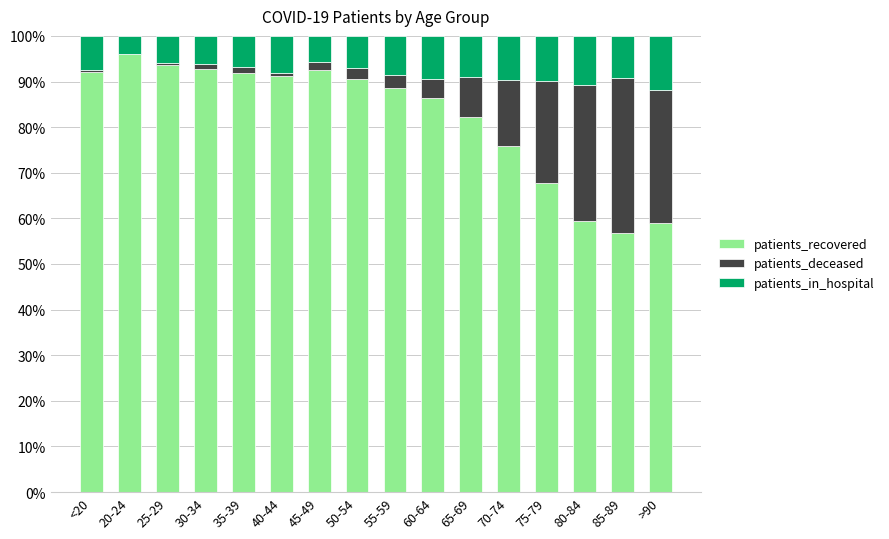

Is it true that patients_recovered equals 57.1 at 30-34?

False